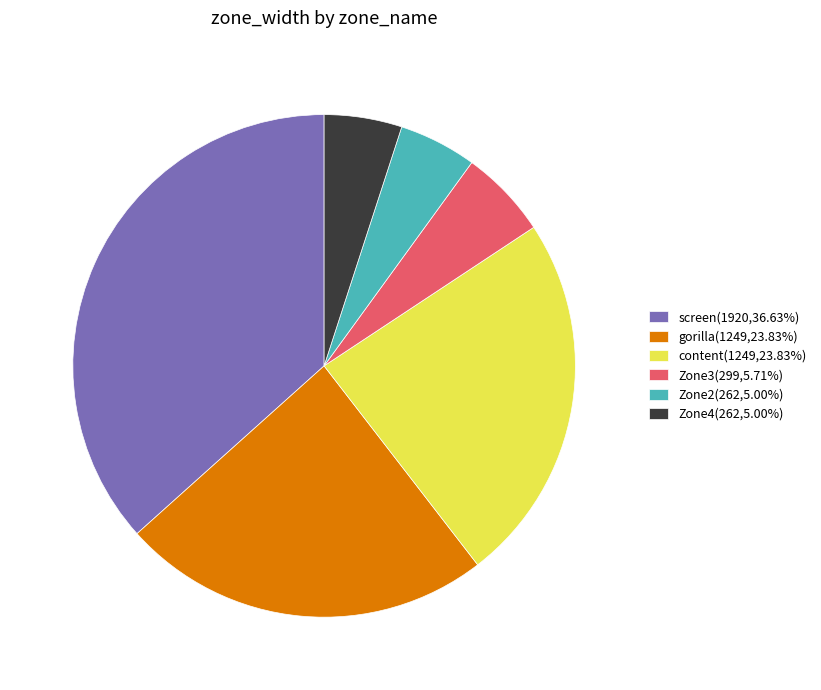

Combined, do gorilla and Zone4 account for over 50%?

No